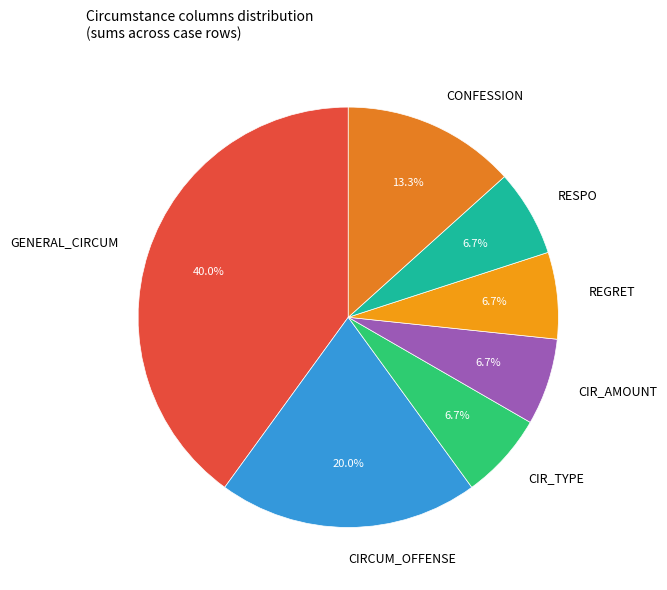

What is the total percentage of CIR_AMOUNT and CIRCUM_OFFENSE?

26.7%